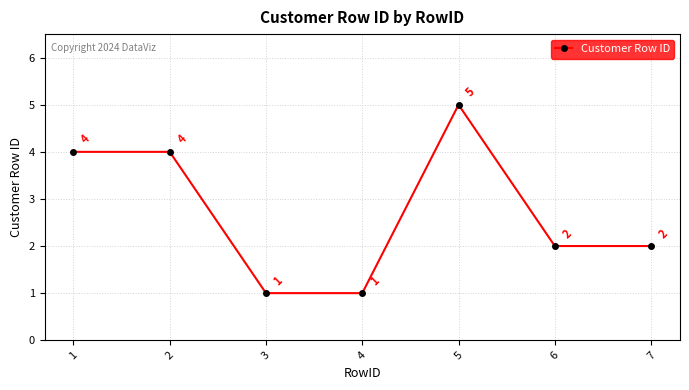

The chart shows a value of 1 at 2. True or false?

False